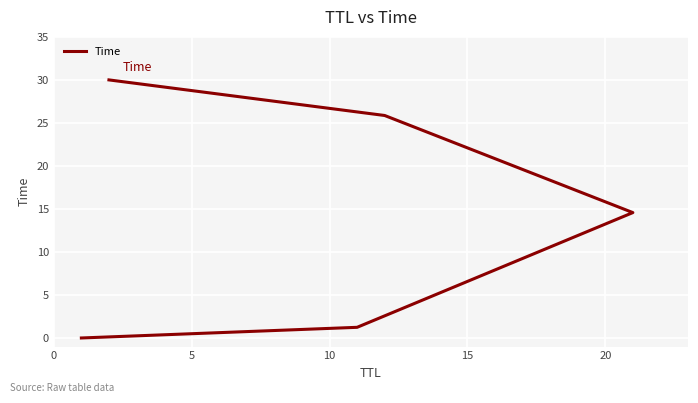

True or false: the data has more than 1 interior local peaks.

False